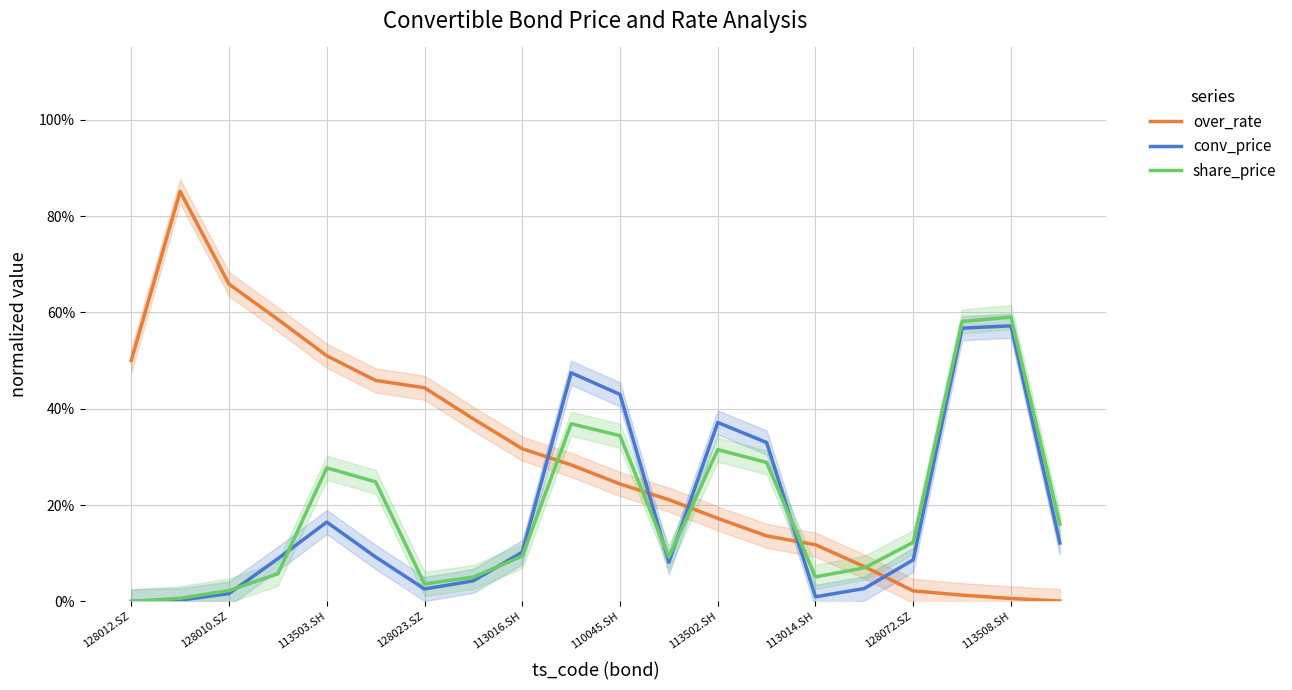

What is the sum of all share_price values?

3.8